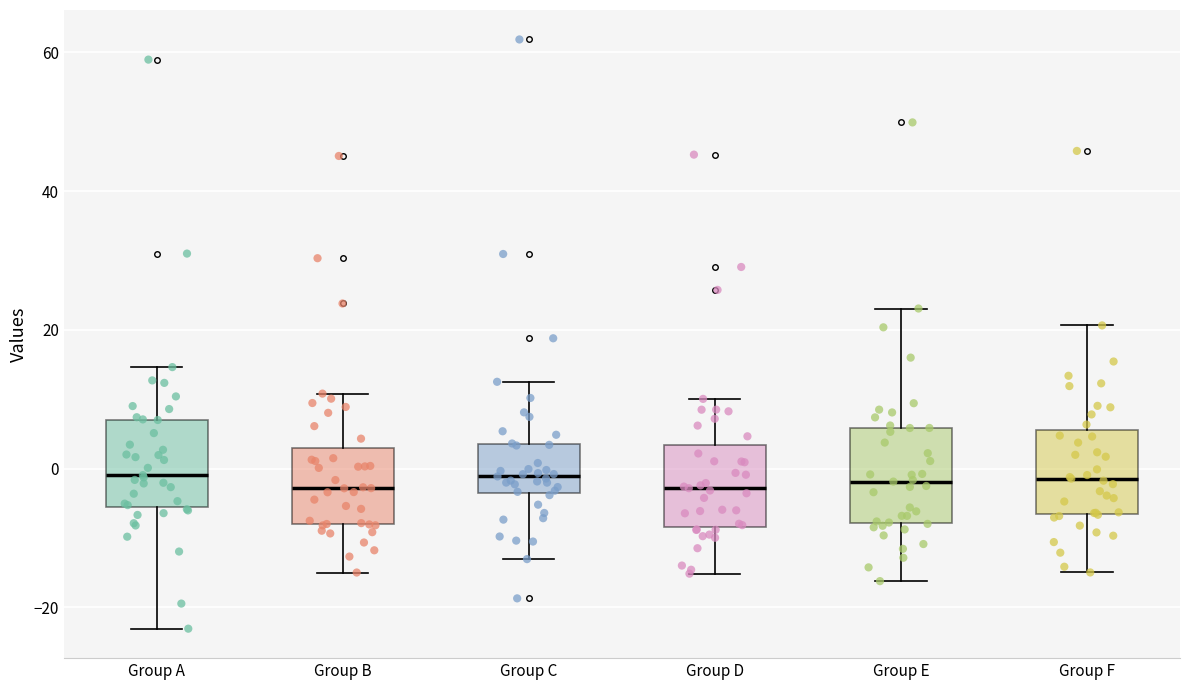

Reading left to right, transcribe this box plot: for each box, give where its median line is, the range the box spans, and where its two whiskers end, as read against the y-axis. The values are not printed on the chart, so give them approximately, as read against the axis.

Group A: median 0, box -6 to 8, whiskers -24 to 14
Group B: median -2, box -8 to 2, whiskers -14 to 10
Group C: median -2, box -4 to 4, whiskers -14 to 12
Group D: median -2, box -8 to 4, whiskers -16 to 10
Group E: median -2, box -8 to 6, whiskers -16 to 24
Group F: median -2, box -6 to 6, whiskers -14 to 20